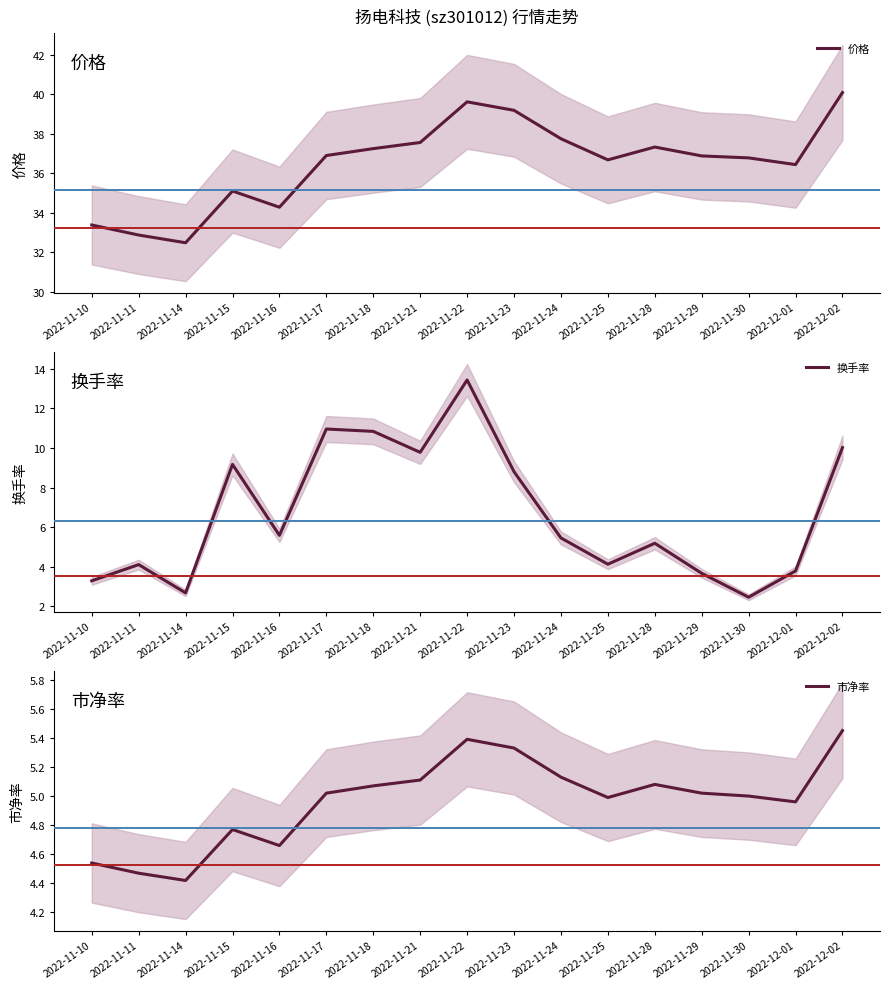

How many series are shown in this chart?

3